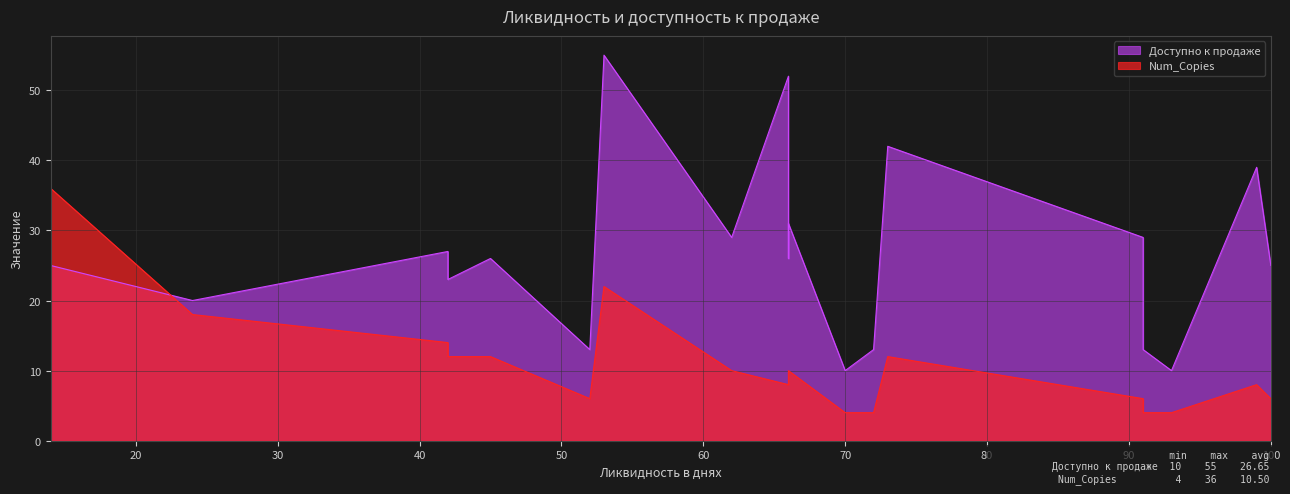

Where is the first local maximum for Доступно к продаже?

42